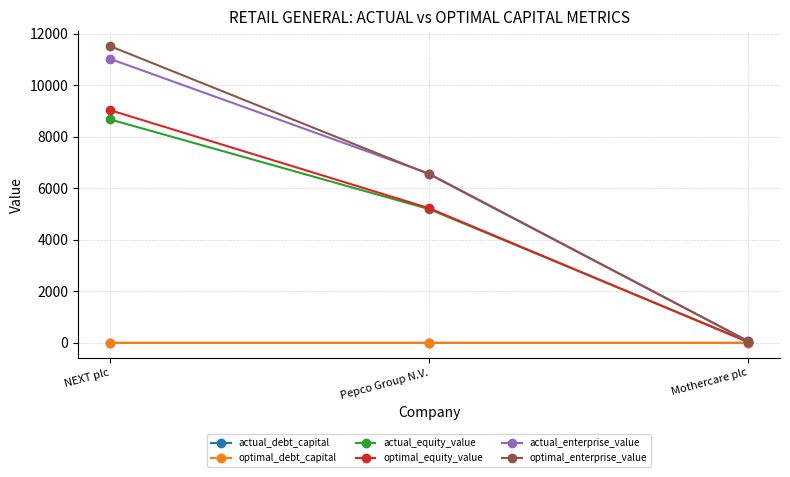

What is the smallest value displayed?

0.2